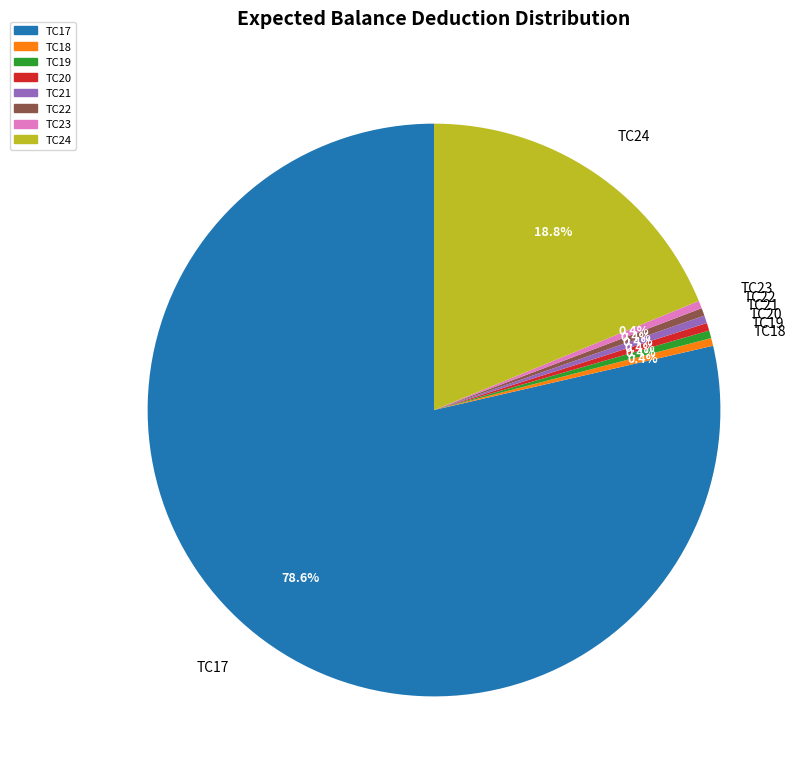

Is it true that TC20 is 0% of the pie?

True